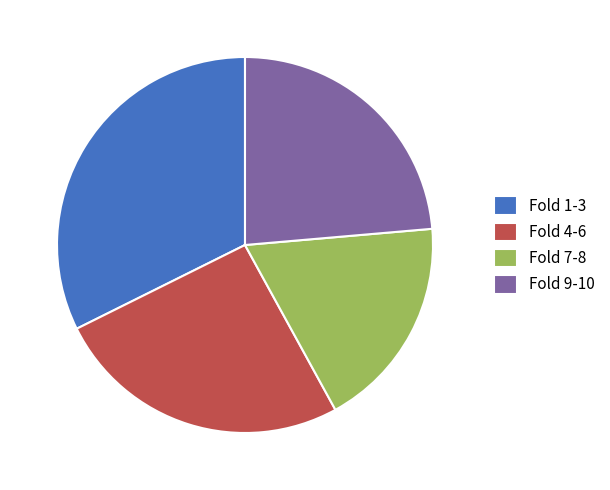

Is there any slice that represents more than half of the pie?

No